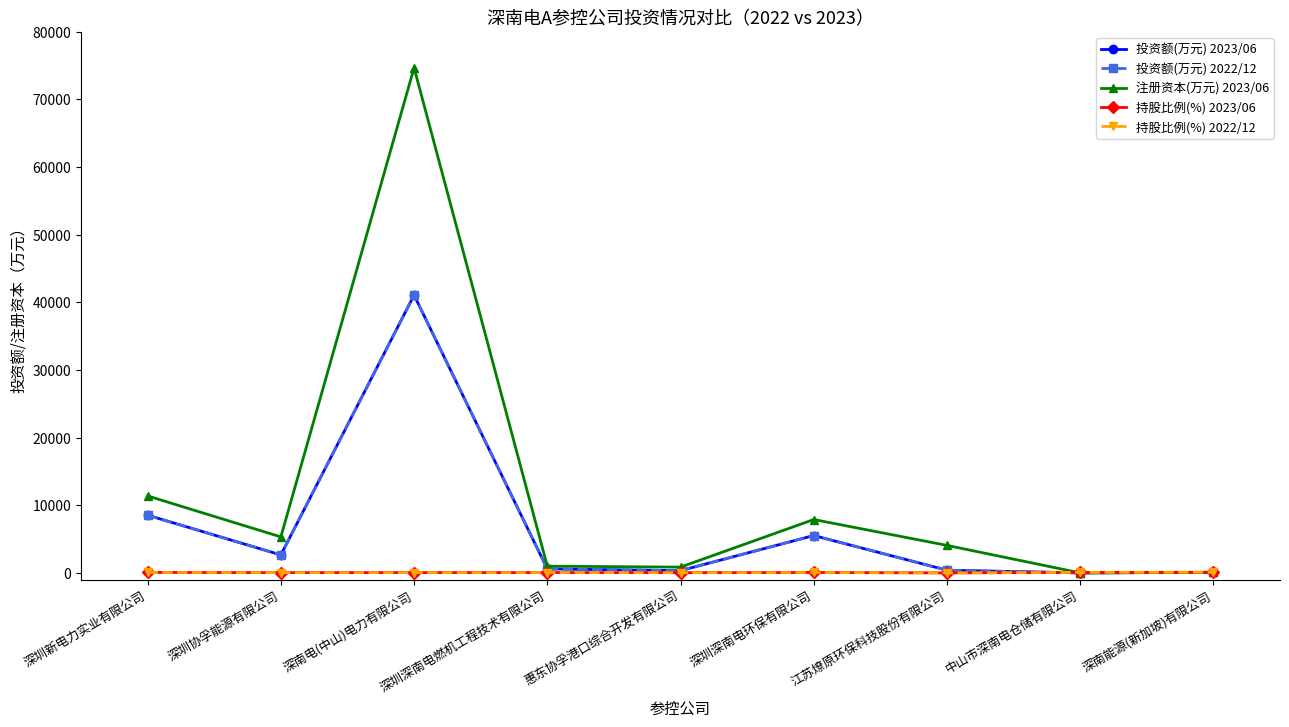

True or false: 投资额(万元) 2022/12 has a value of 5530.0 at 深圳深南电环保有限公司.

True